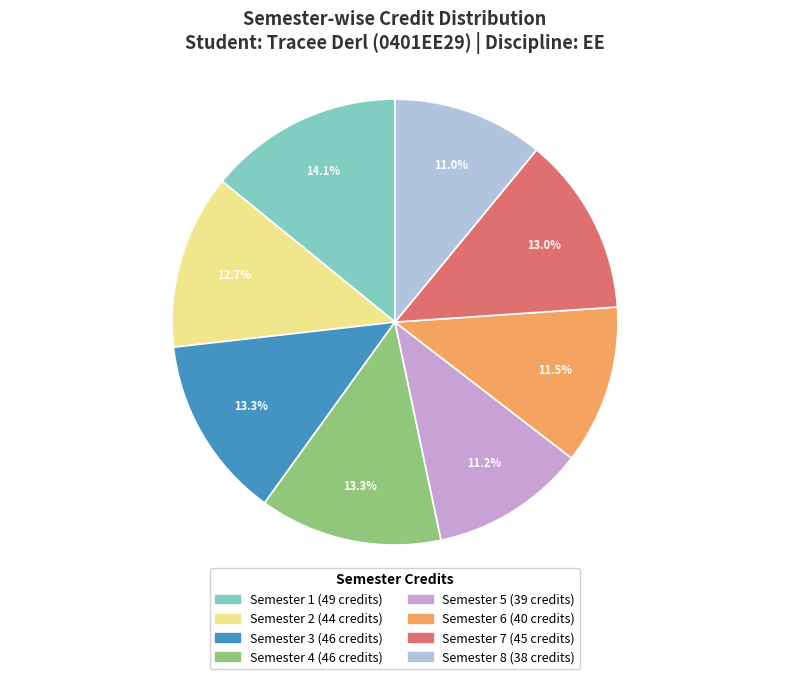

Do Semester 6 and Semester 4 together represent more than half of the pie?

No